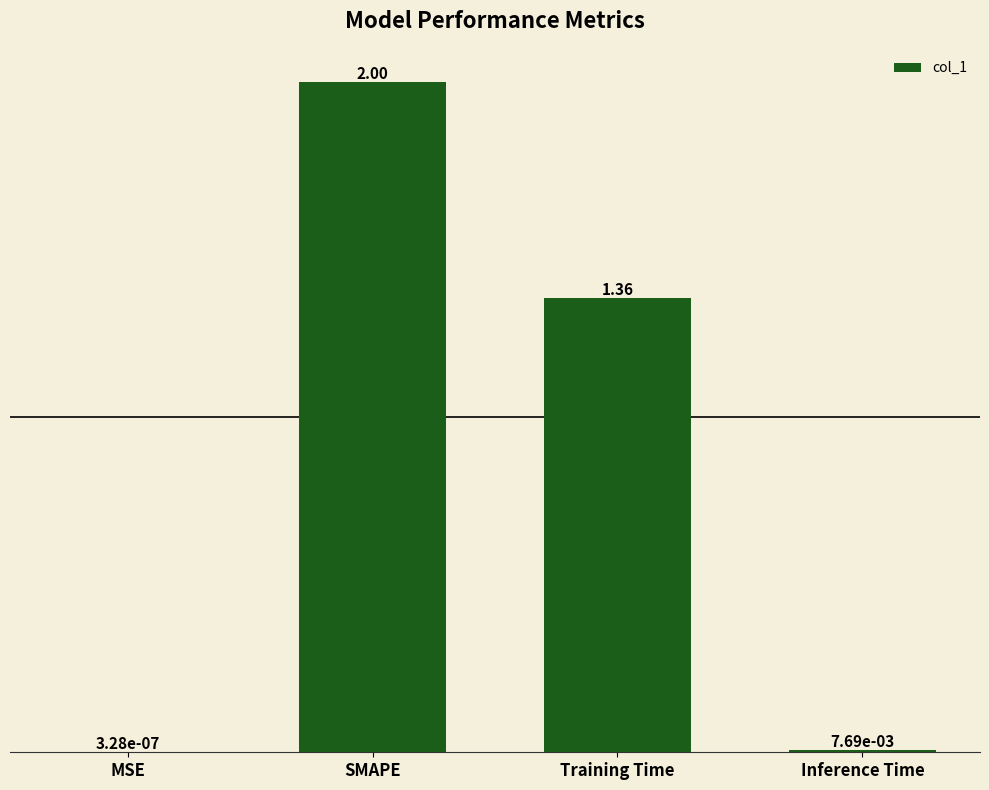

Which label corresponds to the largest value in the chart?

SMAPE